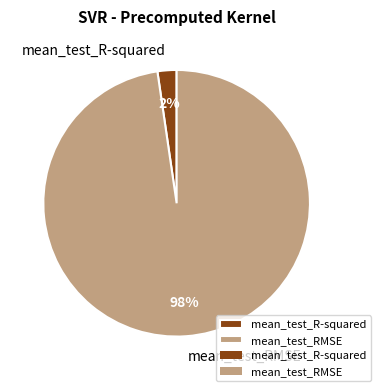

How many segments does this pie chart have?

2